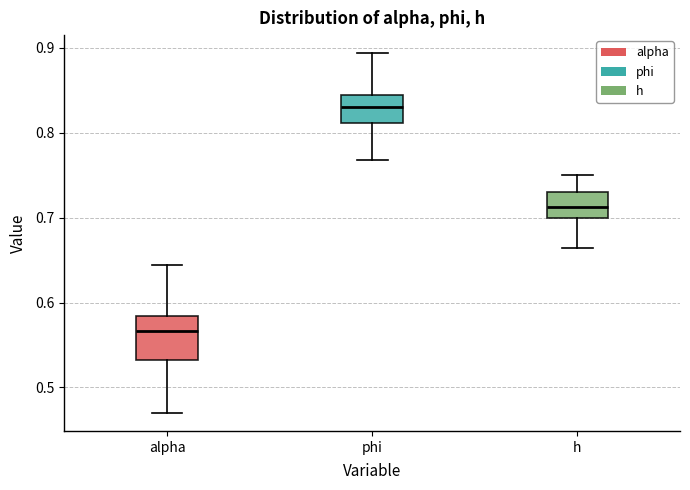

Reading left to right, transcribe this box plot: for each box, give where its median line is, the range the box spans, and where its two whiskers end, as read against the y-axis. The values are not printed on the chart, so give them approximately, as read against the axis.

alpha: median 0.57, box 0.53 to 0.58, whiskers 0.47 to 0.64
phi: median 0.83, box 0.81 to 0.84, whiskers 0.77 to 0.89
h: median 0.71, box 0.70 to 0.73, whiskers 0.66 to 0.75